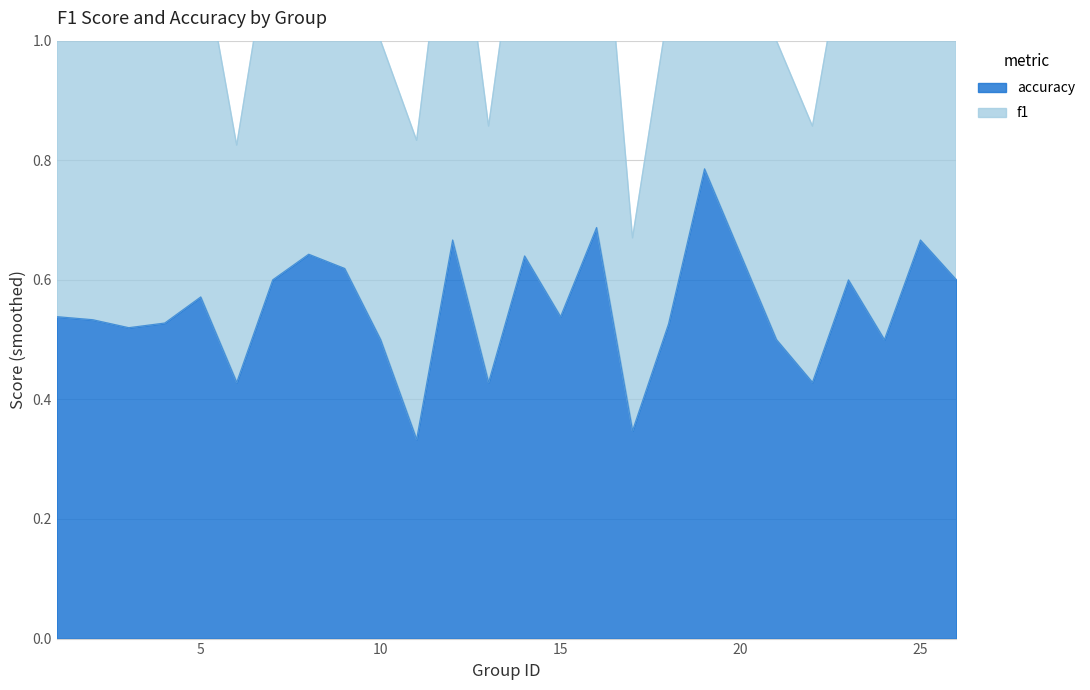

Reading right to left, what are all the values shown in this chart?

f1: 26=1.2	25=1.4	24=1.0	23=1.2	22=0.9	21=1.0	19=1.6	18=1.1	17=0.7	16=1.4	15=1.1	14=1.3	13=0.9	12=1.3	11=0.8	10=1.0	9=1.2	8=1.3	7=1.2	6=0.8	5=1.2	4=1.0	3=1.0	2=1.1	1=1.1
accuracy: 26=0.6	25=0.7	24=0.5	23=0.6	22=0.4	21=0.5	19=0.8	18=0.5	17=0.3	16=0.7	15=0.5	14=0.6	13=0.4	12=0.7	11=0.3	10=0.5	9=0.6	8=0.6	7=0.6	6=0.4	5=0.6	4=0.5	3=0.5	2=0.5	1=0.5